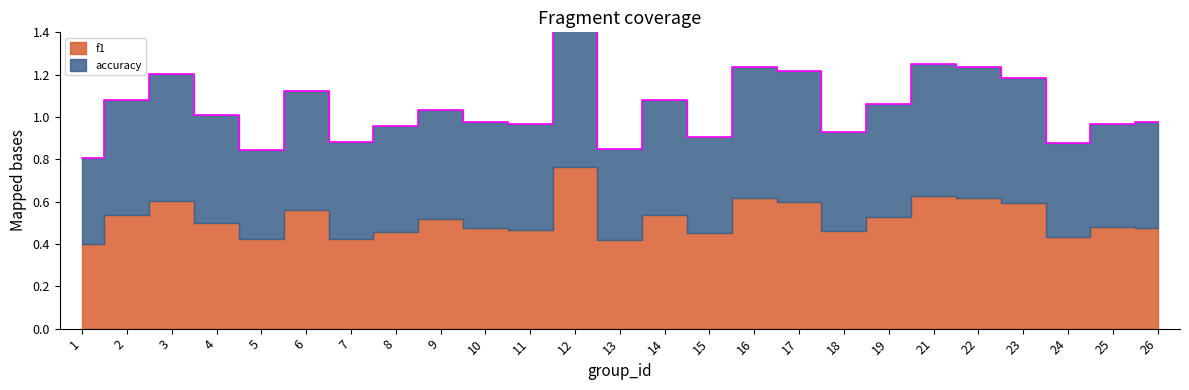

What is the maximum value shown in the chart?

1.5